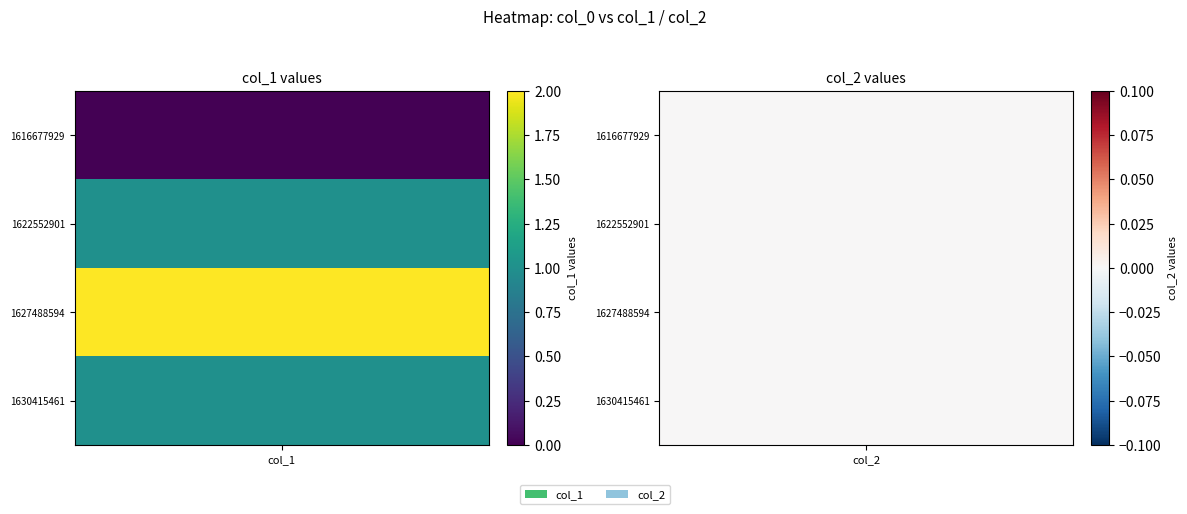

What is the maximum value shown in the chart?

2